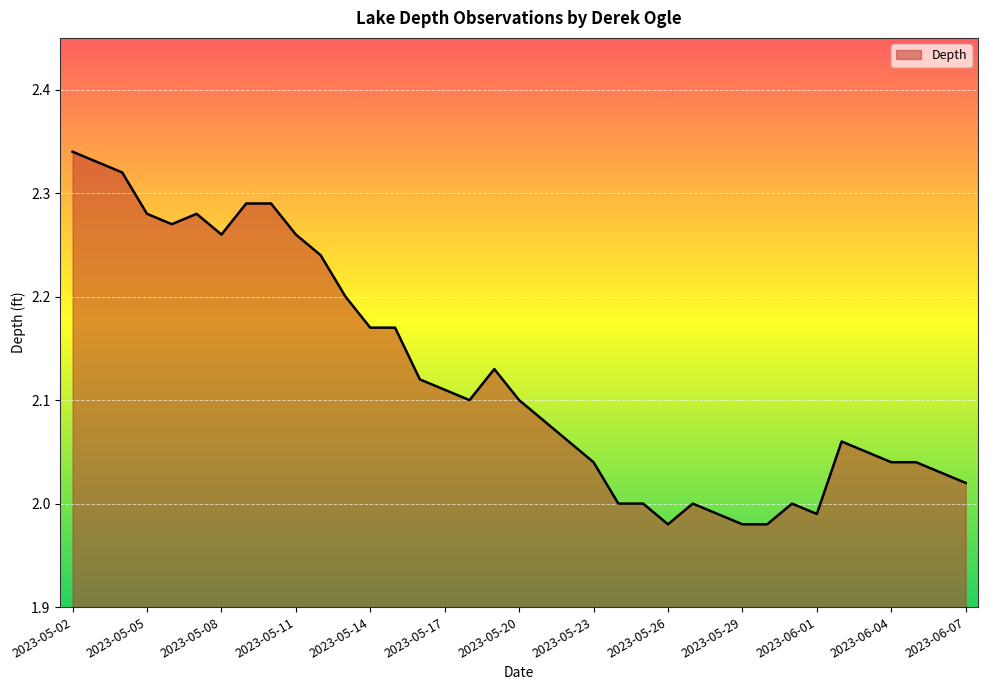

What is the difference between the maximum and minimum values?

0.4